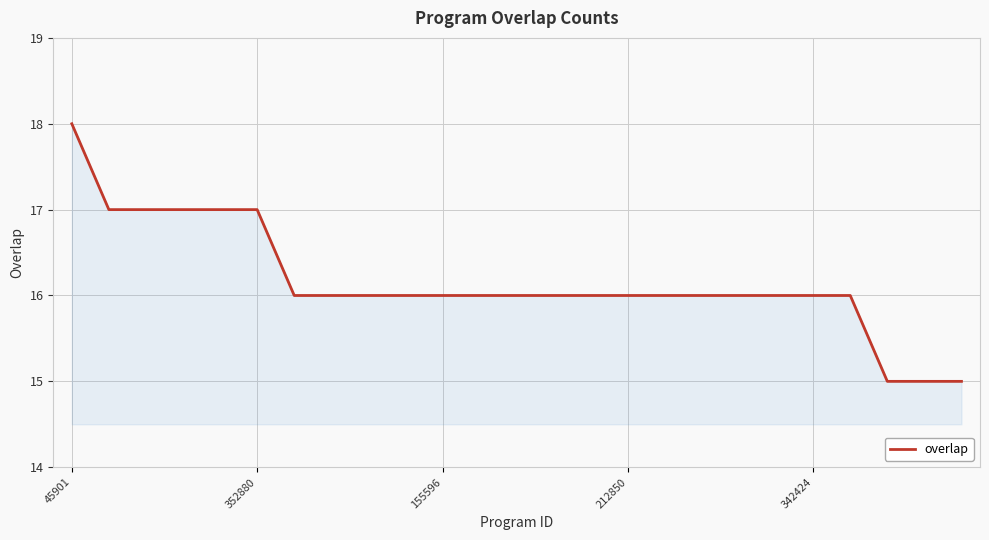

How many lines are shown in the chart?

1